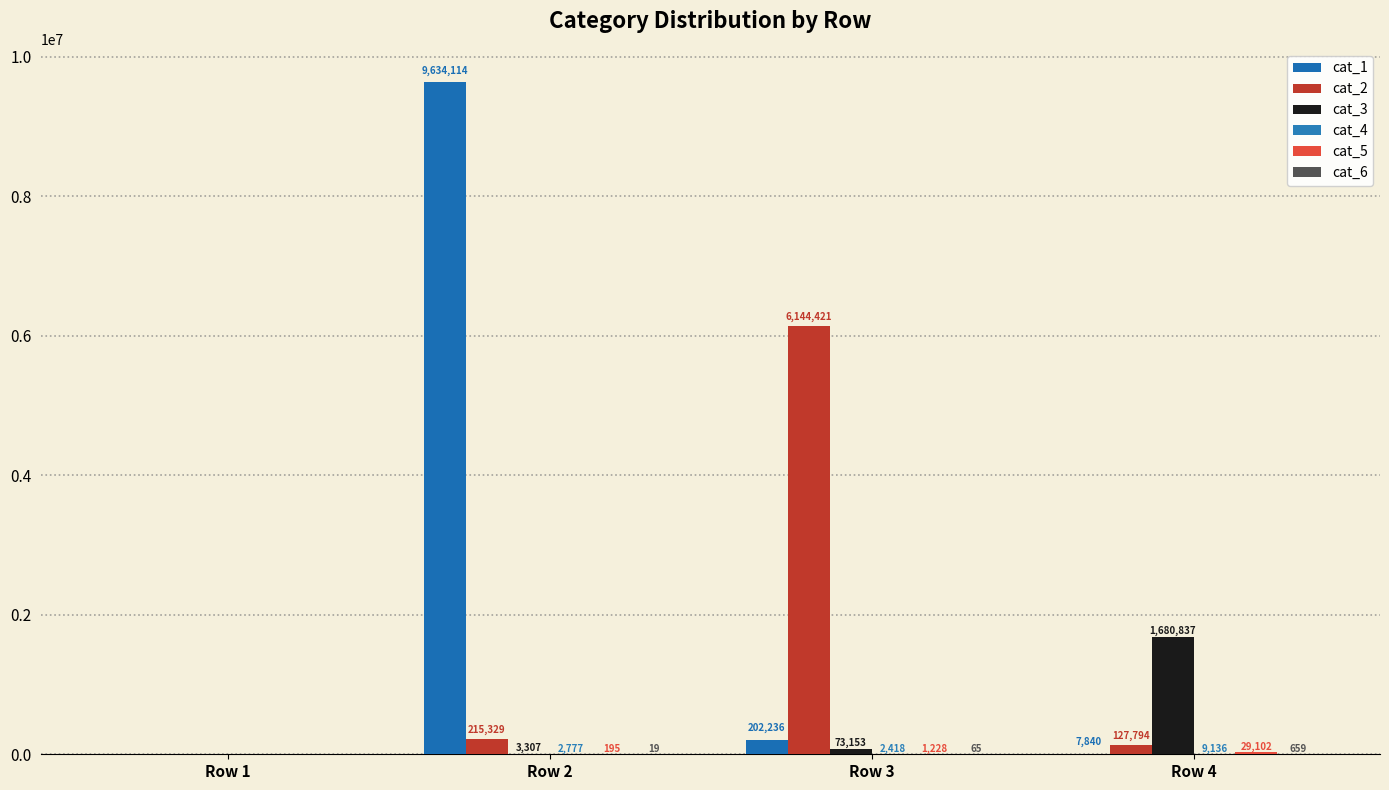

Reading left to right, what are all the values shown in this chart?

cat_1: Row 1=0	Row 2=9634114	Row 3=202236	Row 4=7840
cat_2: Row 1=0	Row 2=215329	Row 3=6144421	Row 4=127794
cat_3: Row 1=0	Row 2=3307	Row 3=73153	Row 4=1680837
cat_4: Row 1=0	Row 2=2777	Row 3=2418	Row 4=9136
cat_5: Row 1=0	Row 2=195	Row 3=1228	Row 4=29102
cat_6: Row 1=0	Row 2=19	Row 3=65	Row 4=659